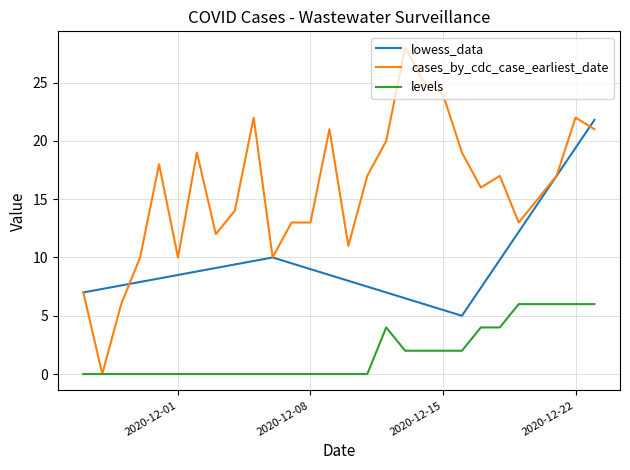

Which series has the widest spread of values?

cases_by_cdc_case_earliest_date